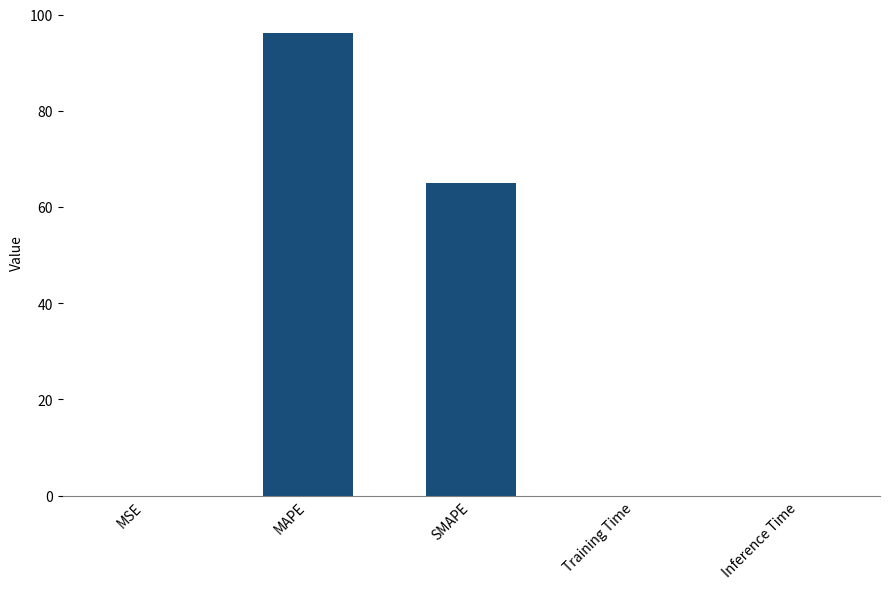

Which has a higher value, SMAPE or MAPE?

MAPE